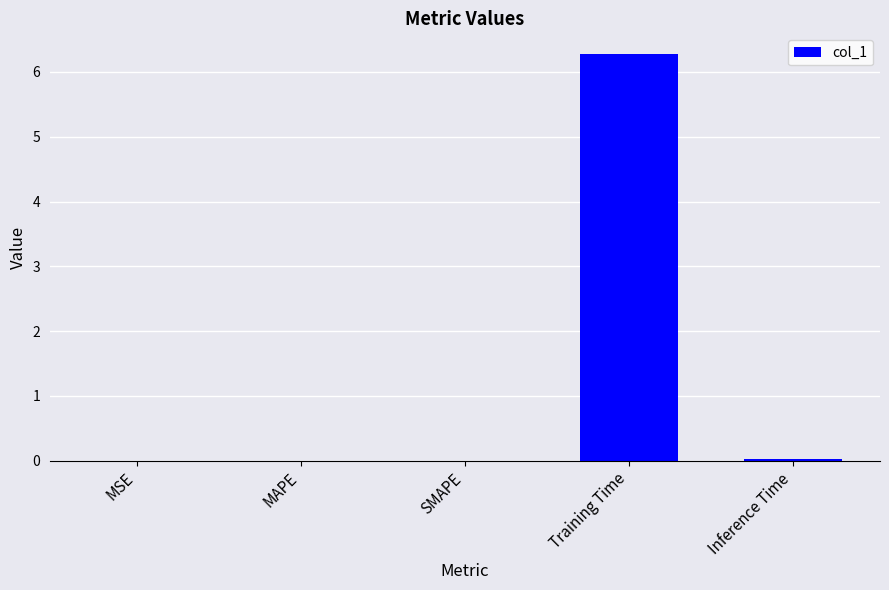

What is the greatest value displayed?

6.3